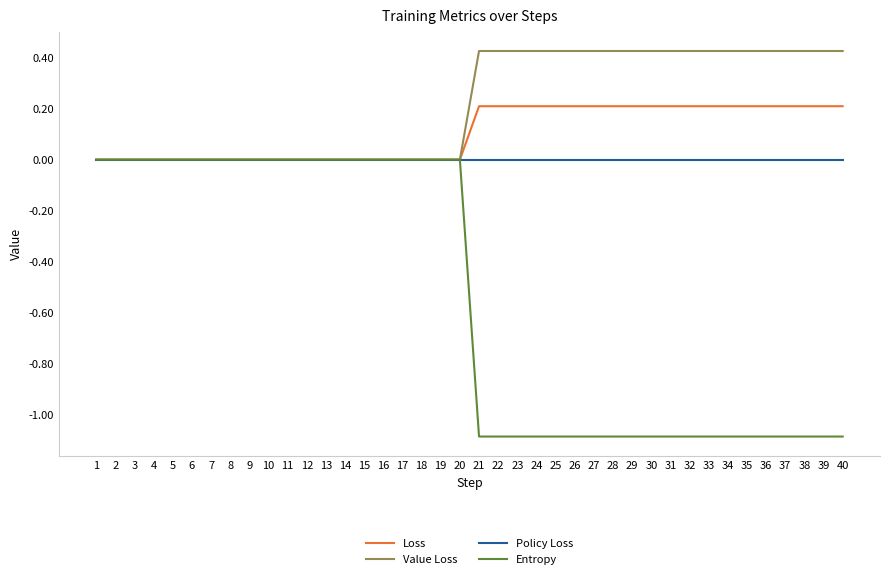

What is the smallest value displayed?

-1.1